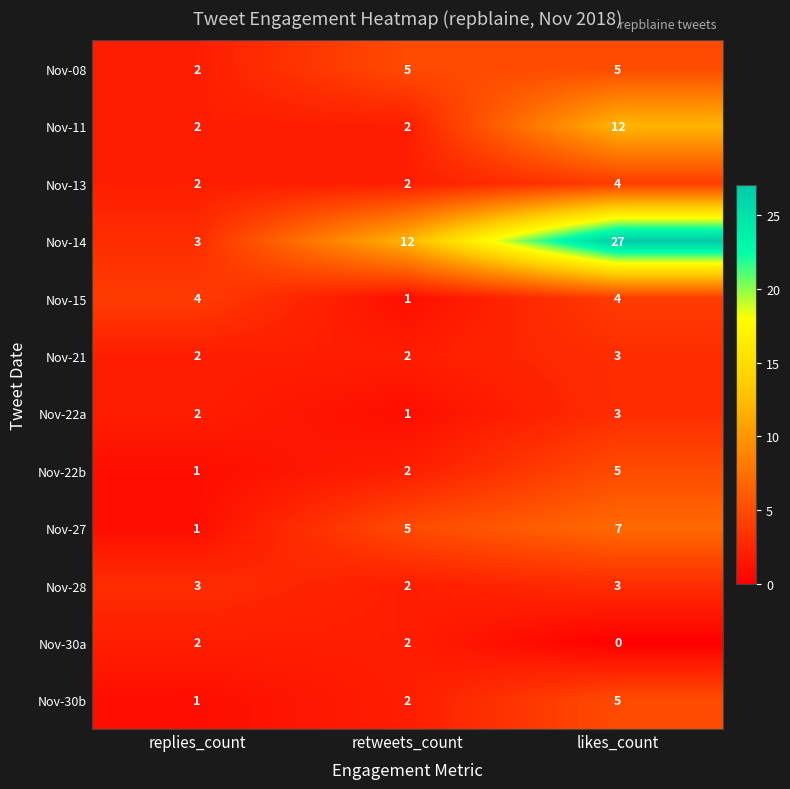

What is the average value of the Nov-15 series?

3